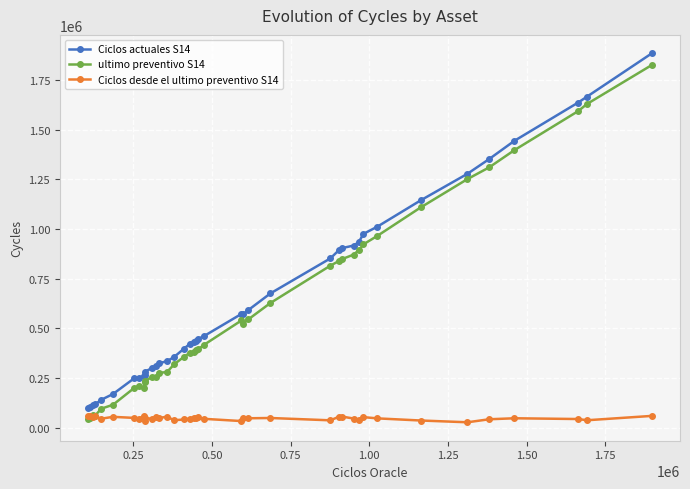

What is the value of the Ciclos desde el ultimo preventivo S14 point at the 18th from the left?

45549